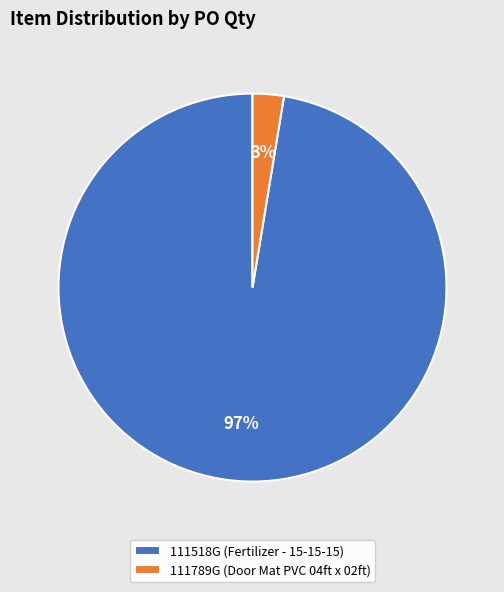

What is the majority slice?

111518G